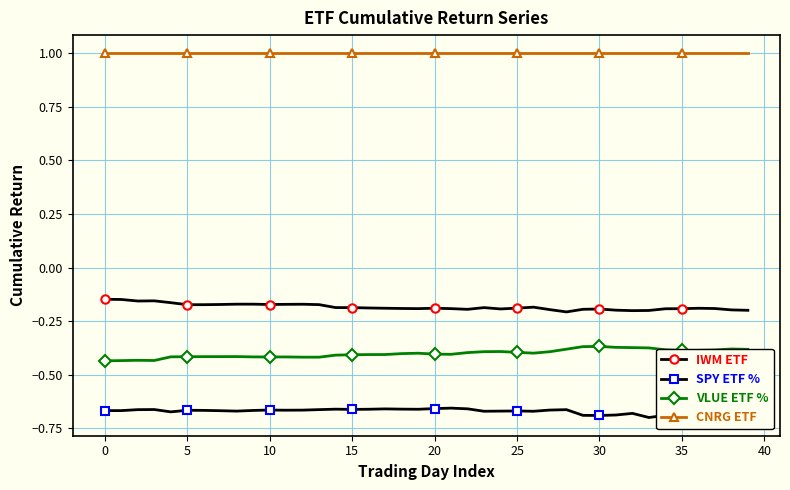

True or false: CNRG ETF and VLUE ETF % intersect in this chart.

False